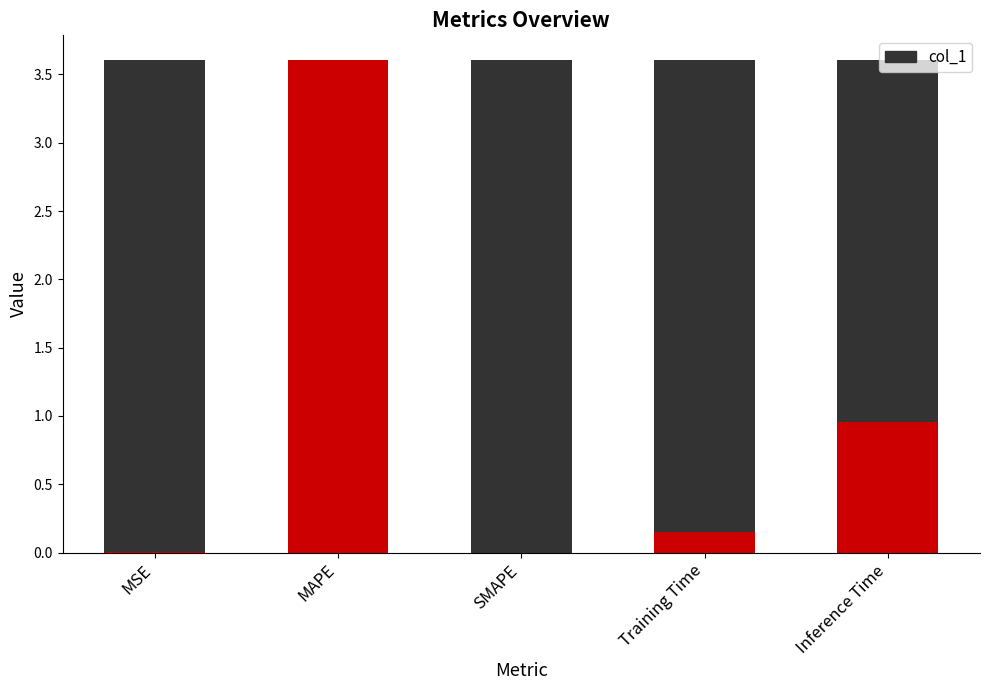

The chart shows a value of 0.1 at Training Time. True or false?

True